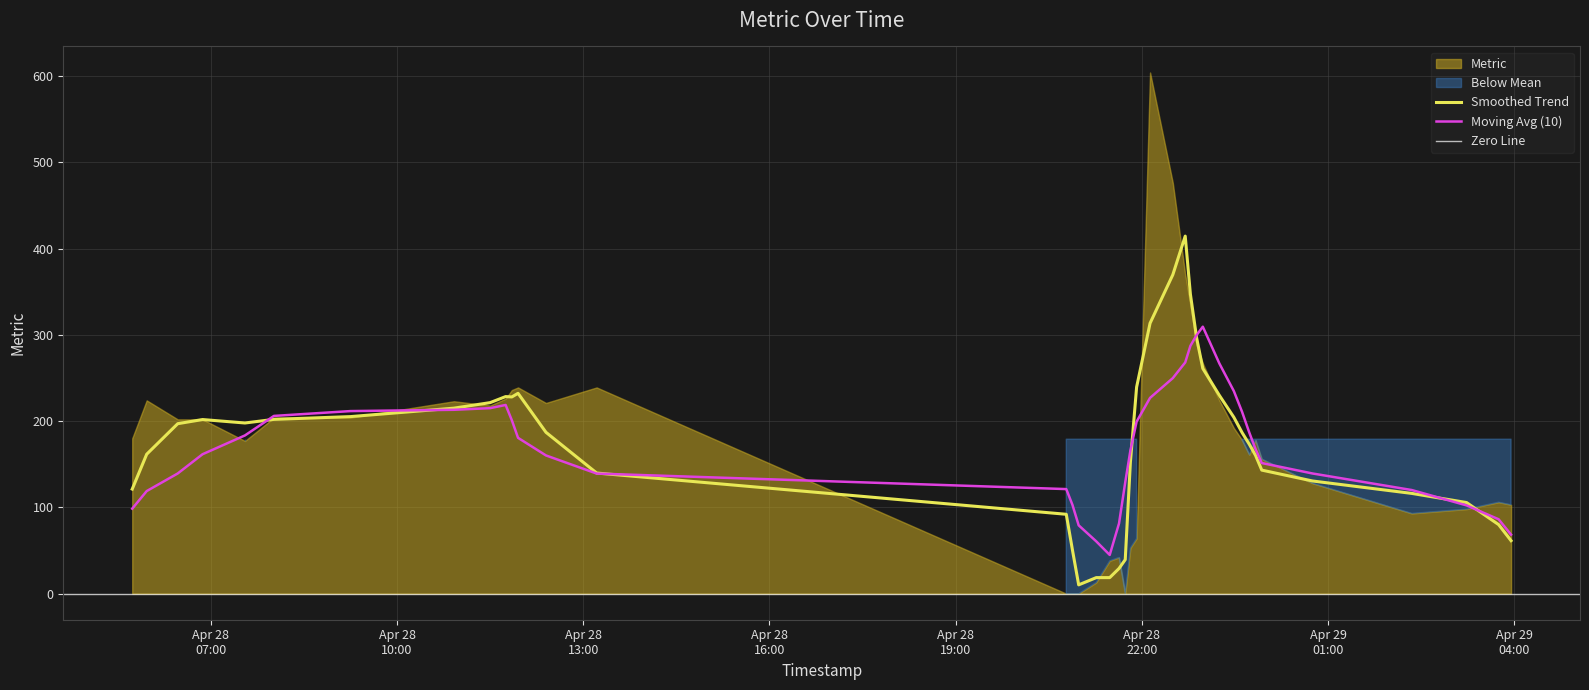

What is the ratio of the value at 2025-04-28 12:24 to the value at 2025-04-28 22:53?

0.8